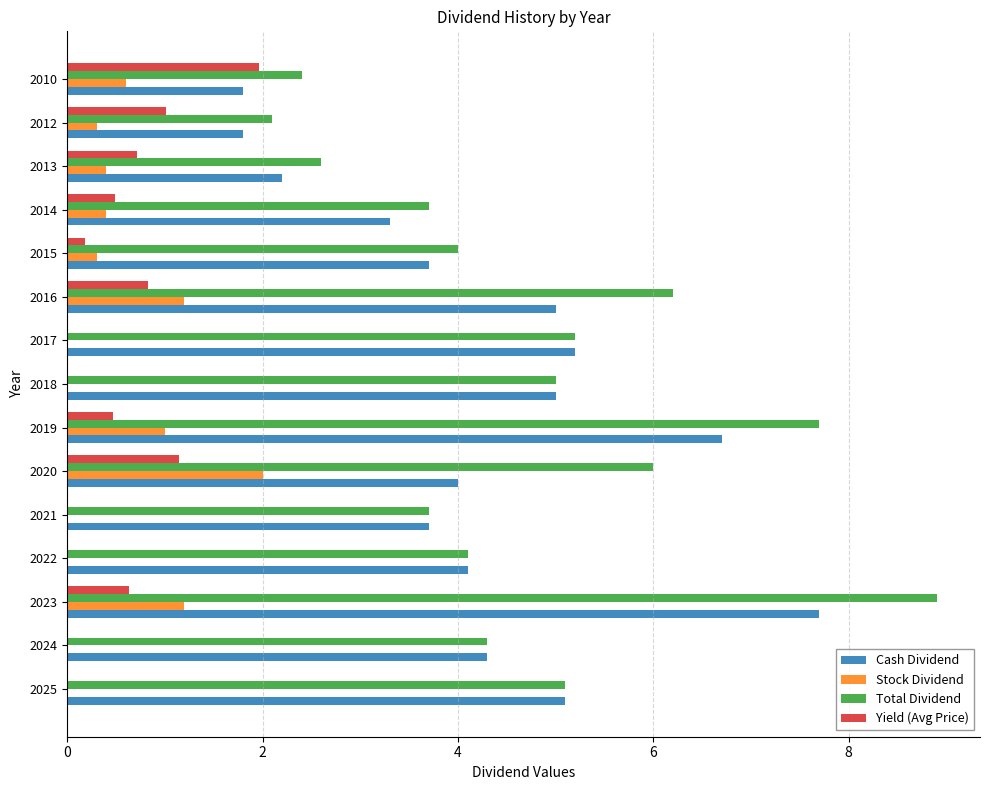

Between 2019 and 2015, which series saw the biggest shift?

Total Dividend